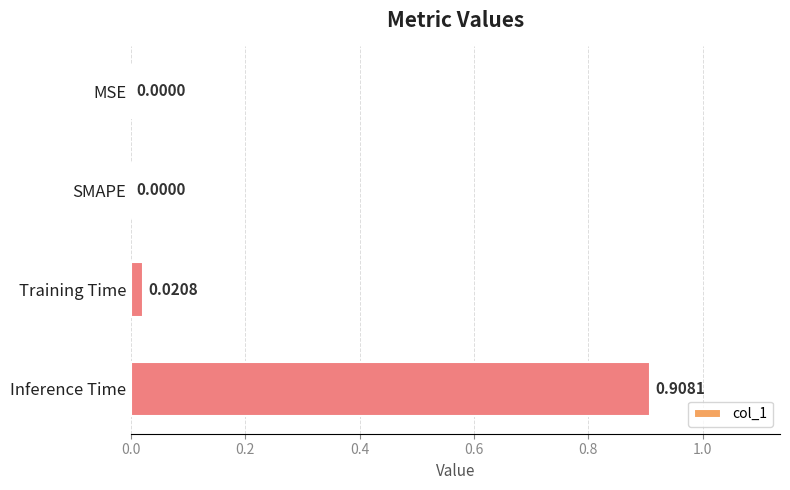

What is the average value?

0.2